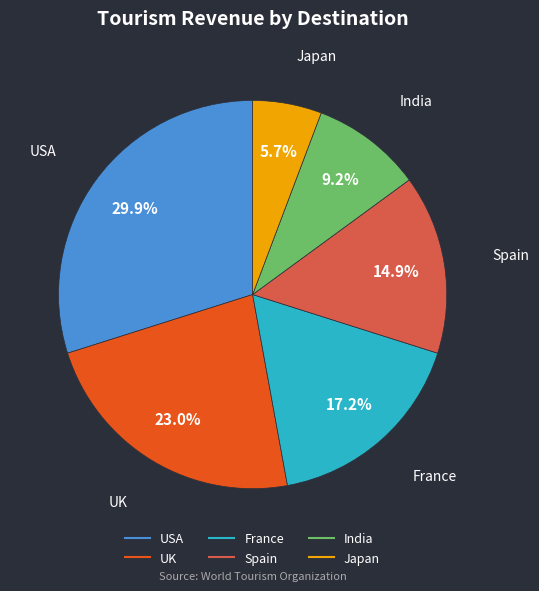

To the nearest percent, what is the difference between the largest and smallest slice percentages?

24%